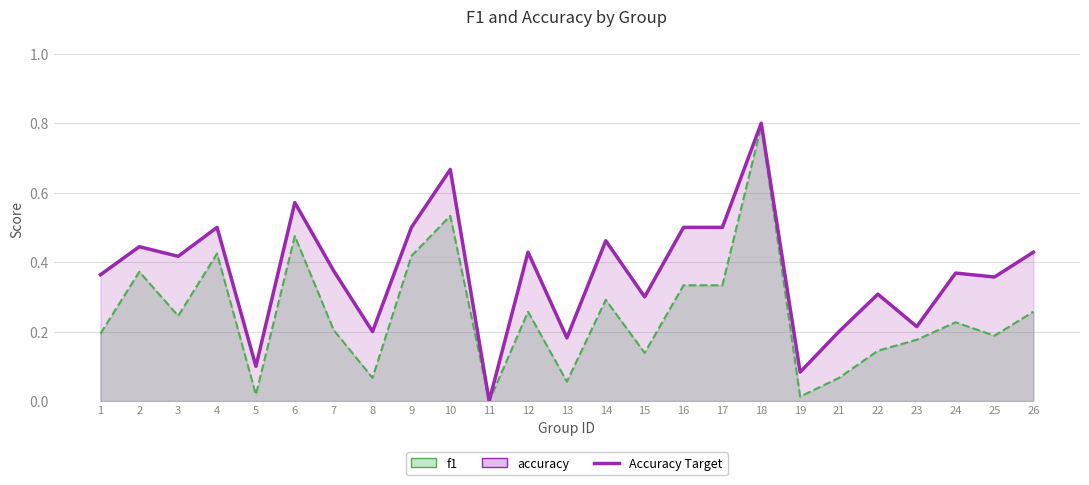

What is the difference between the f1 values at 24 and 6?

0.2